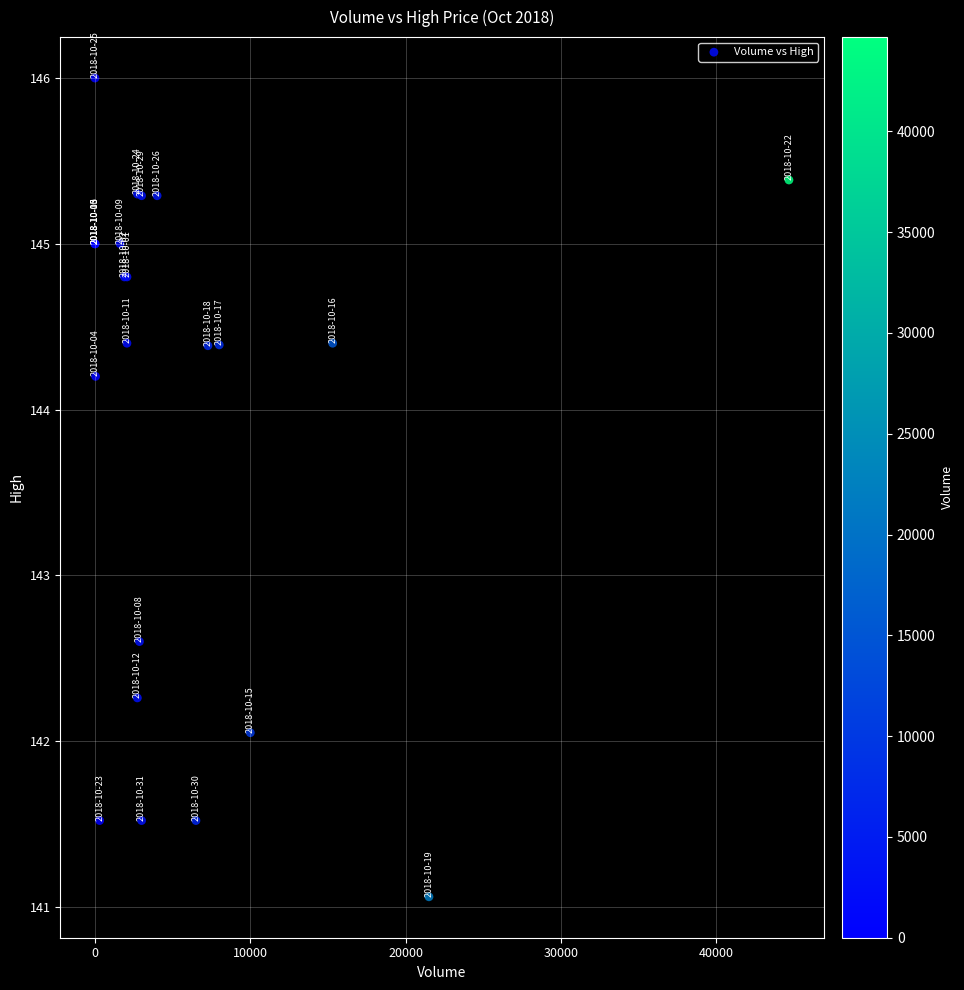

What Y value in the scatter plot is closest to 143?

142.6